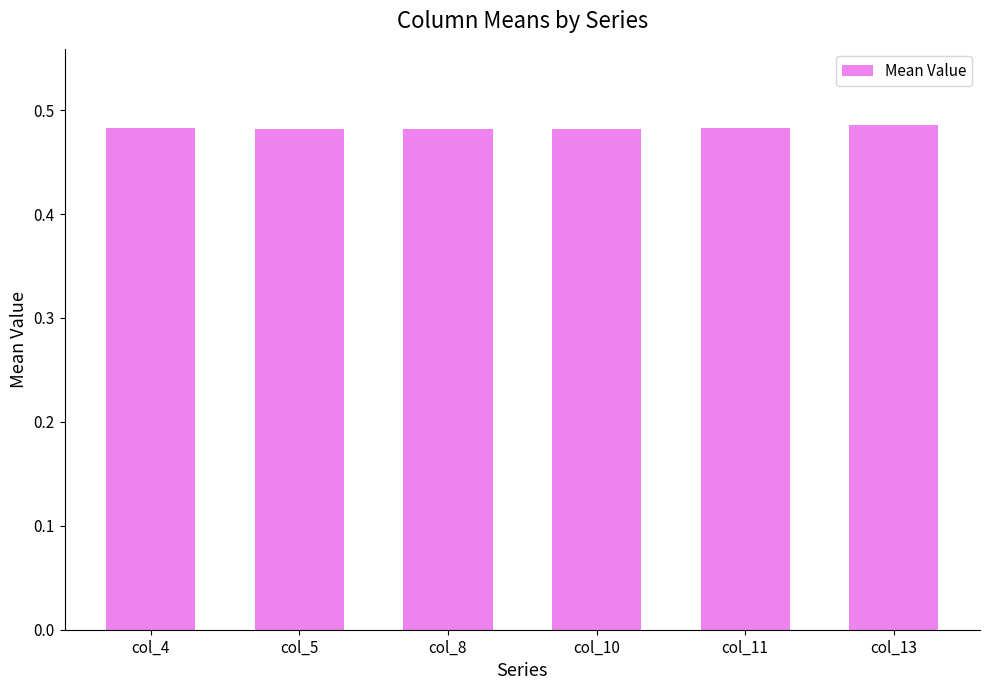

What is the sum of the values at col_11 and col_5?

1.0